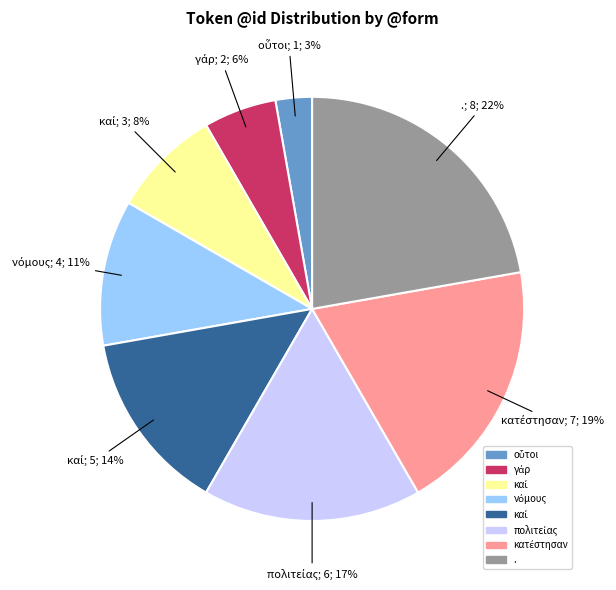

To the nearest percent, what is the average slice percentage?

12%